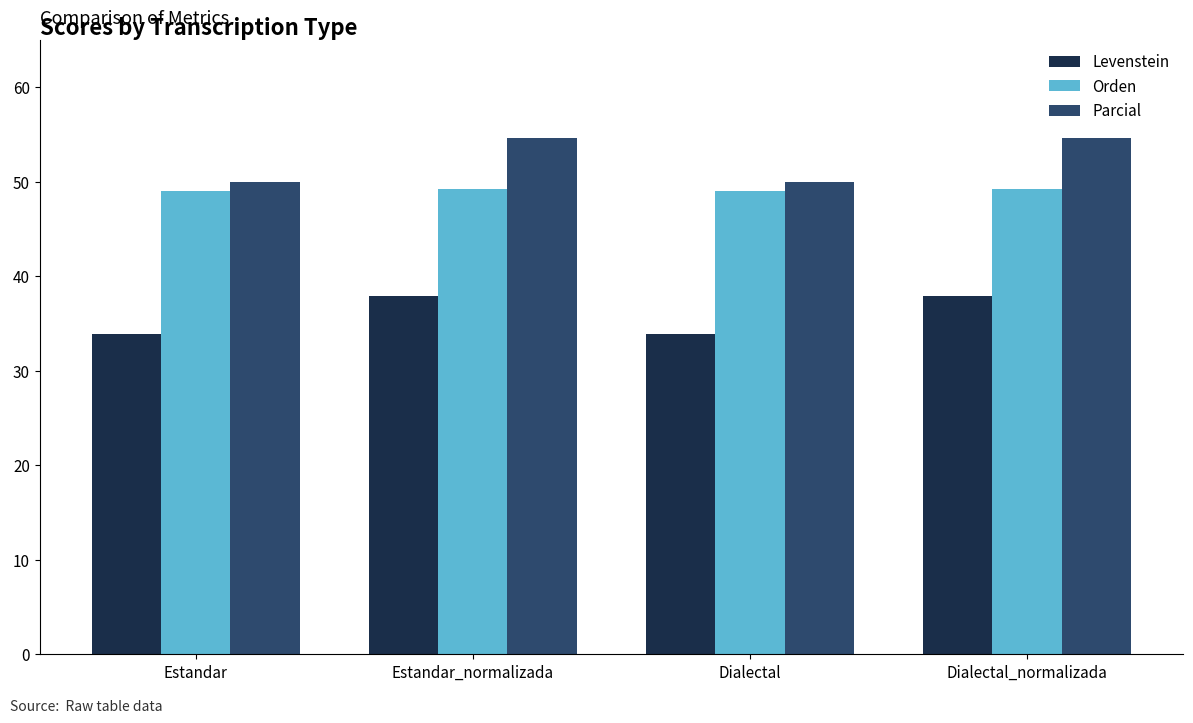

At how many categories does at least one series exceed 37?

4